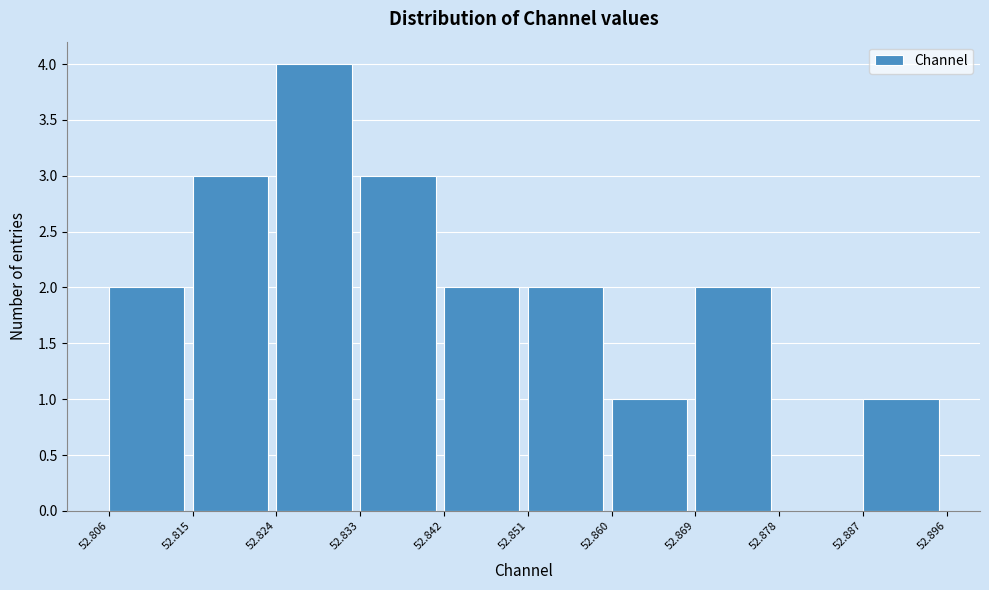

How tall is the bar that spans 52.869 to 52.878 on the x-axis? The values are not printed on the chart, so give them approximately, as read against the axis.

2